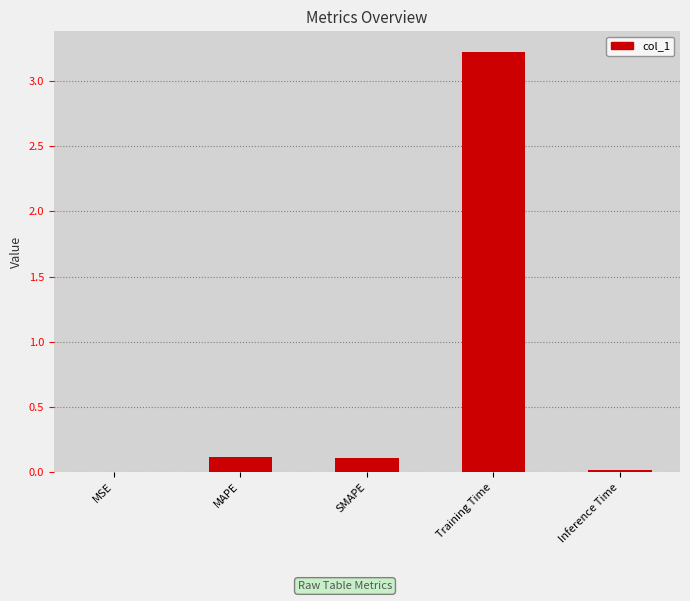

What is the approximate value at Training Time?

3.2